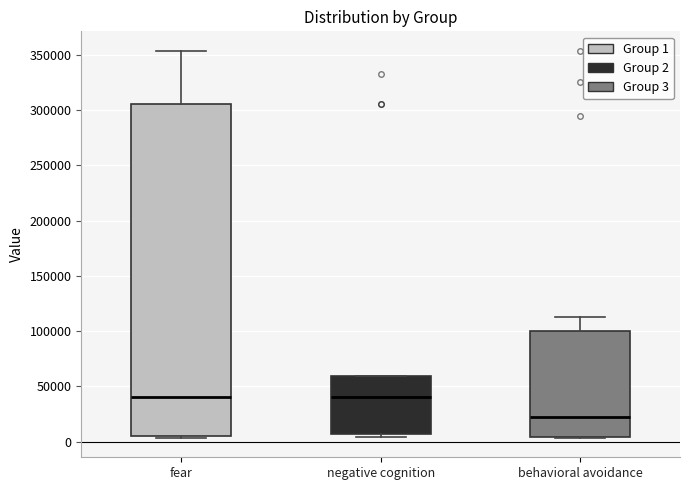

Reading left to right, read every box against the y-axis: the position of its median line, the range the box covers, and the ends of its whiskers. The values are not printed on the chart, so give them approximately, as read against the axis.

fear: median 40000, box 5000 to 305000, whiskers 5000 to 355000
negative cognition: median 40000, box 5000 to 60000, whiskers 5000 (just below the box's lower edge) to 60000
behavioral avoidance: median 20000, box 5000 to 100000, whiskers 5000 to 115000